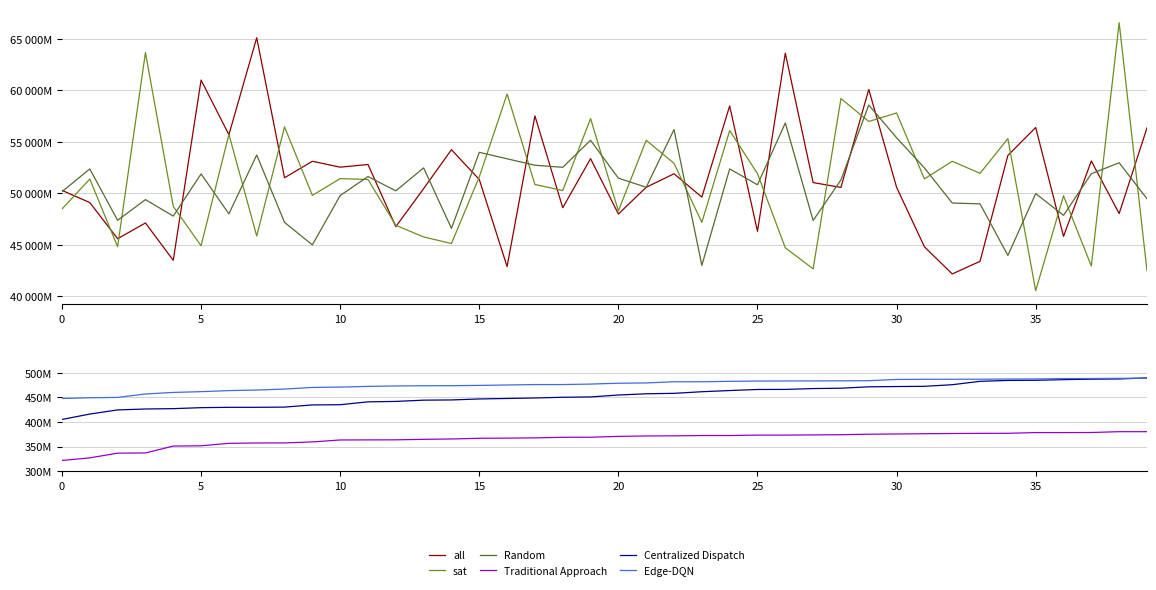

How many lines are shown in the chart?

6